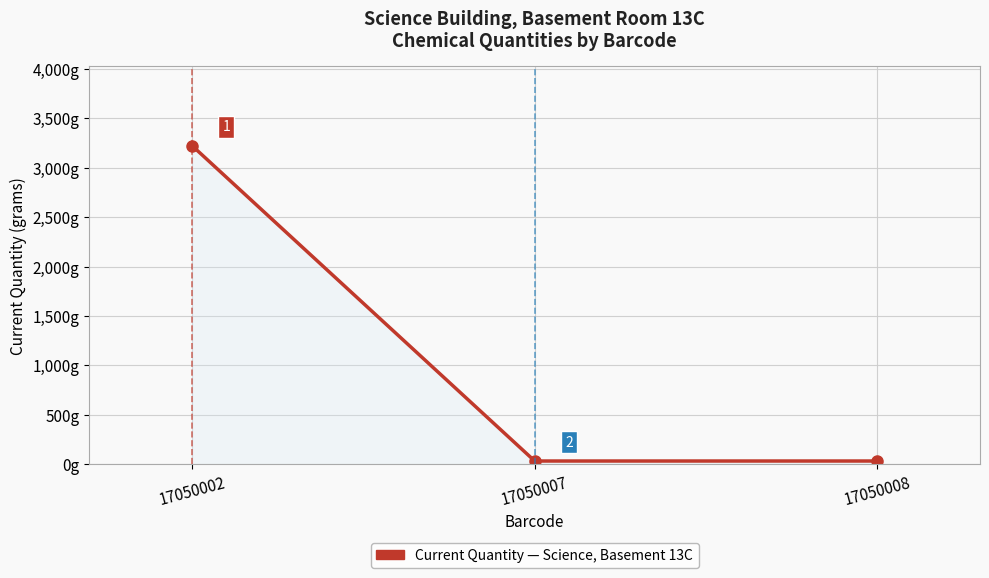

What is the value of the 2nd point from the left?

33